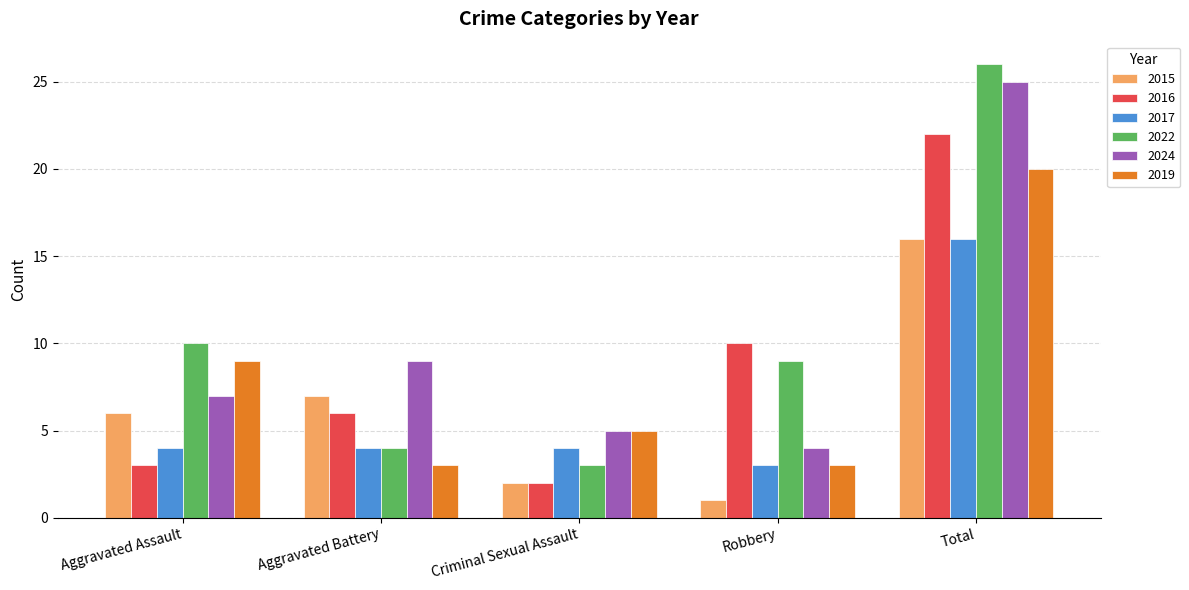

Between Aggravated Assault and Total, which series saw the biggest shift?

2016